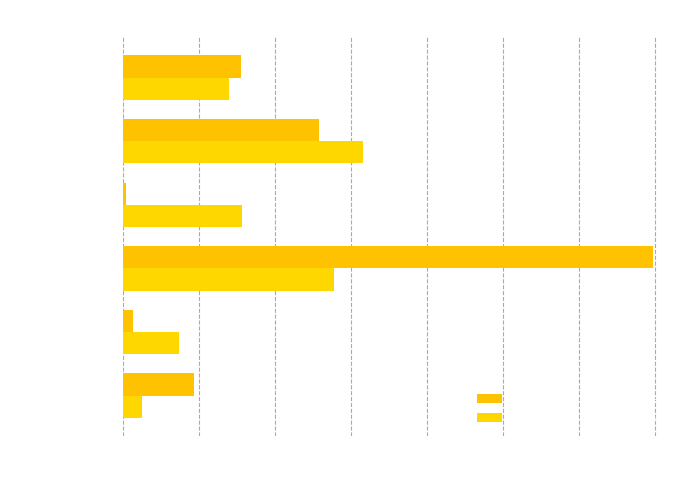

How many series are shown in this chart?

2